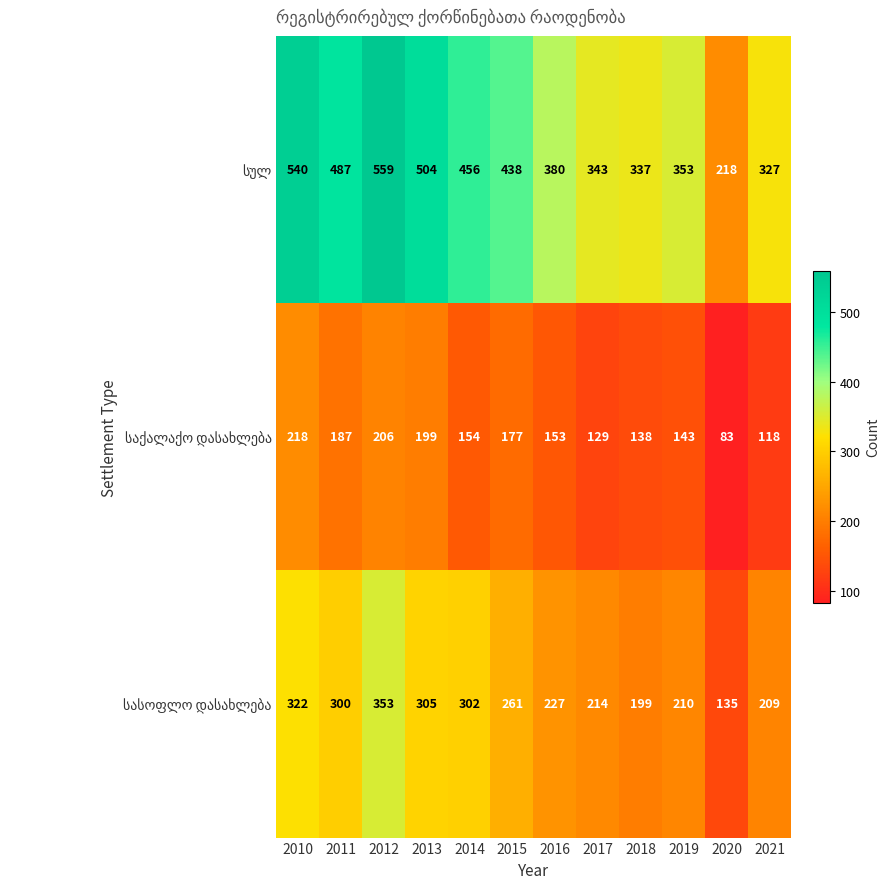

What is the maximum value shown in the chart?

559